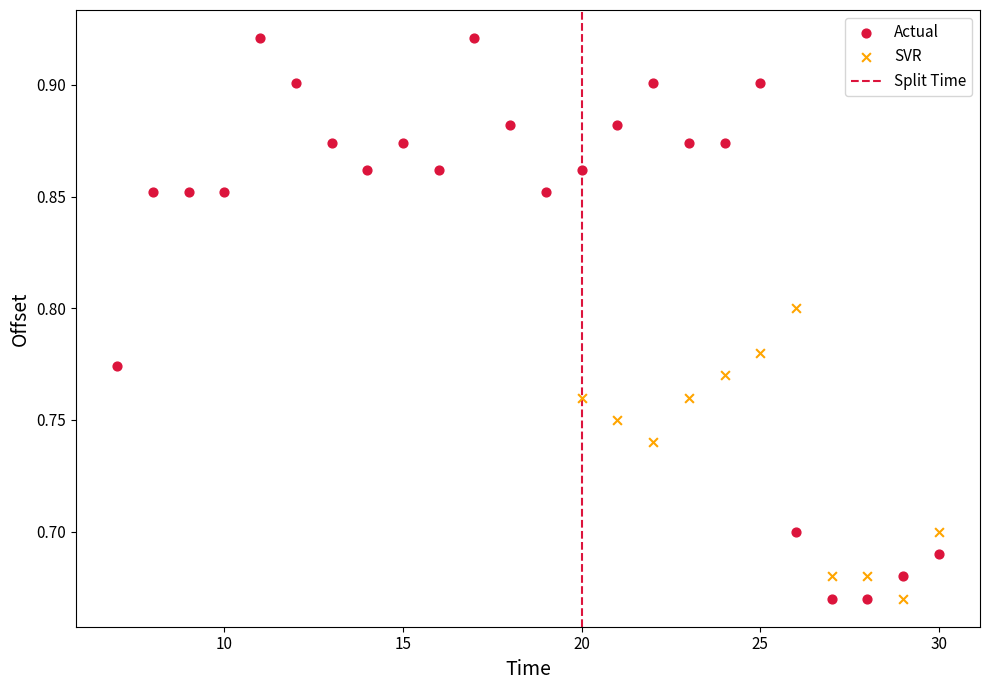

Which series has the widest spread of Y values?

Actual